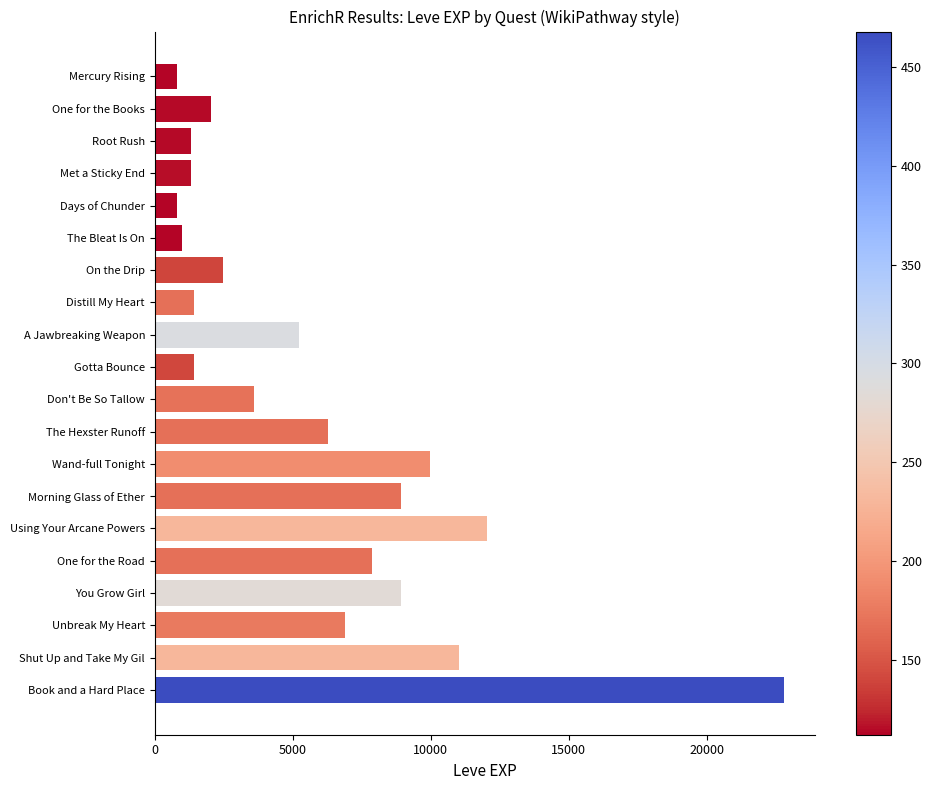

Which has a higher value, Met a Sticky End or Morning Glass of Ether?

Morning Glass of Ether